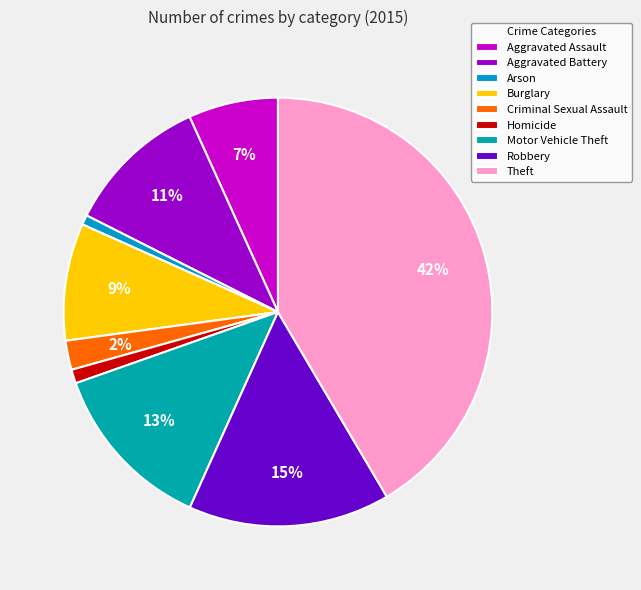

Is it true that Homicide is 11% of the pie?

False